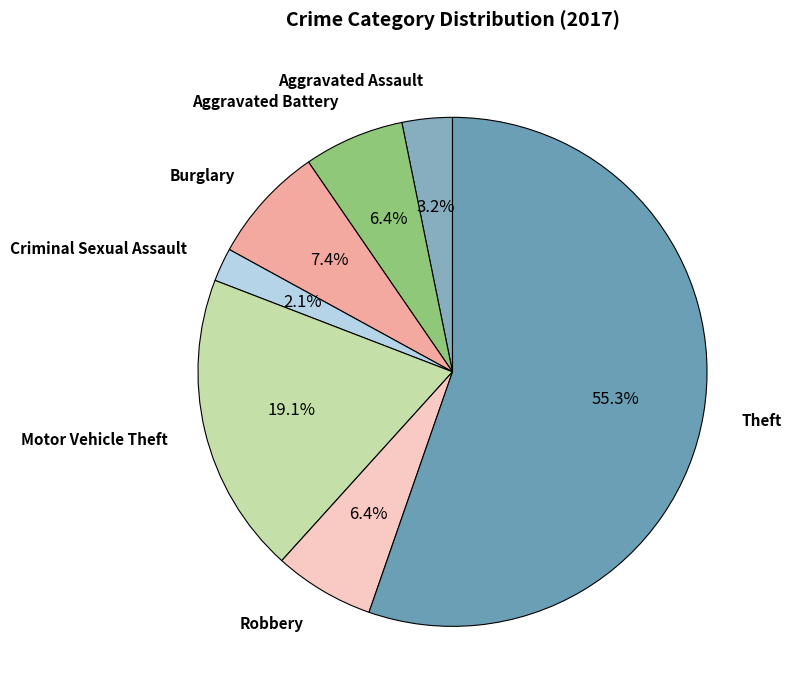

To the nearest percent, what is the difference between the largest and smallest slice percentages?

53%